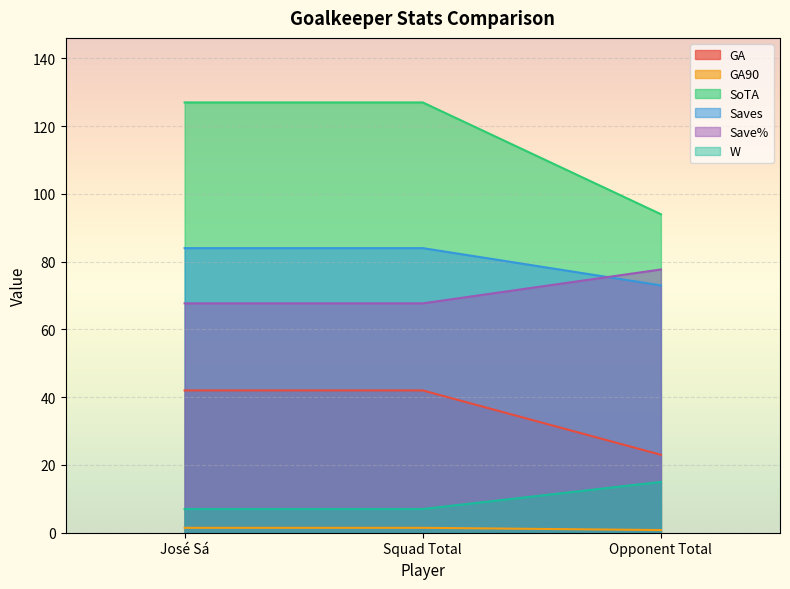

The value of GA at Opponent Total is 19.2. True or false?

False